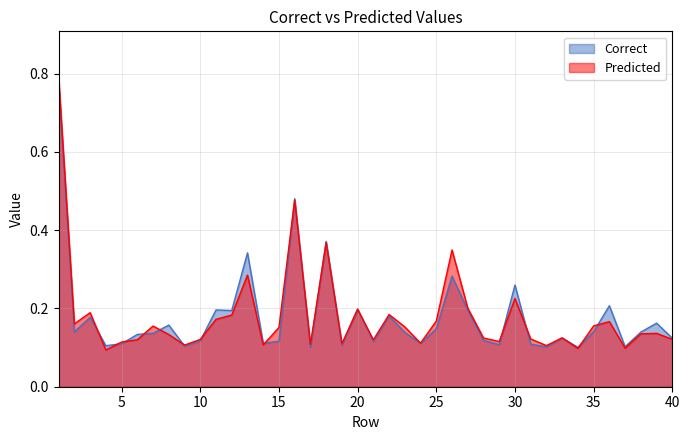

True or false: Correct and Predicted cross at least once.

True